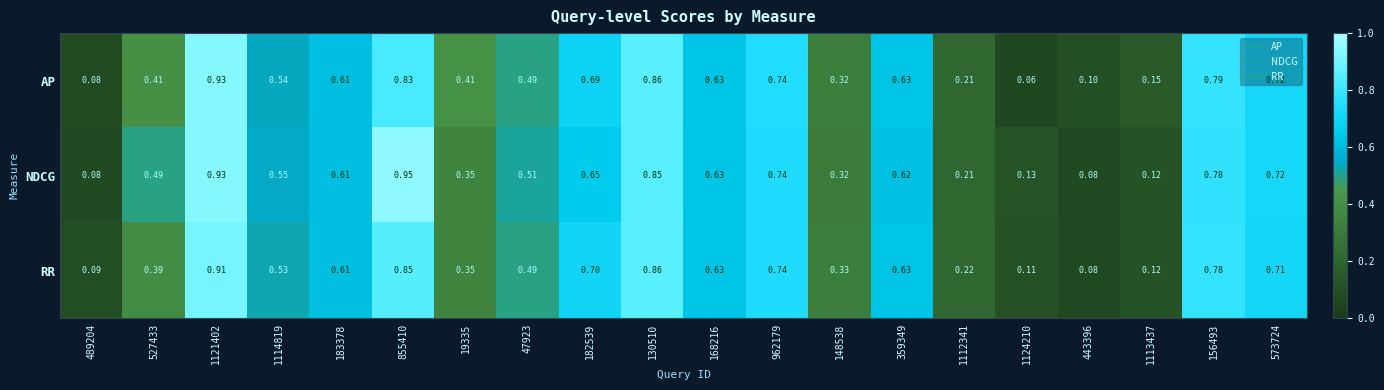

Between 1124210 and 1113437, which series saw the biggest shift?

AP